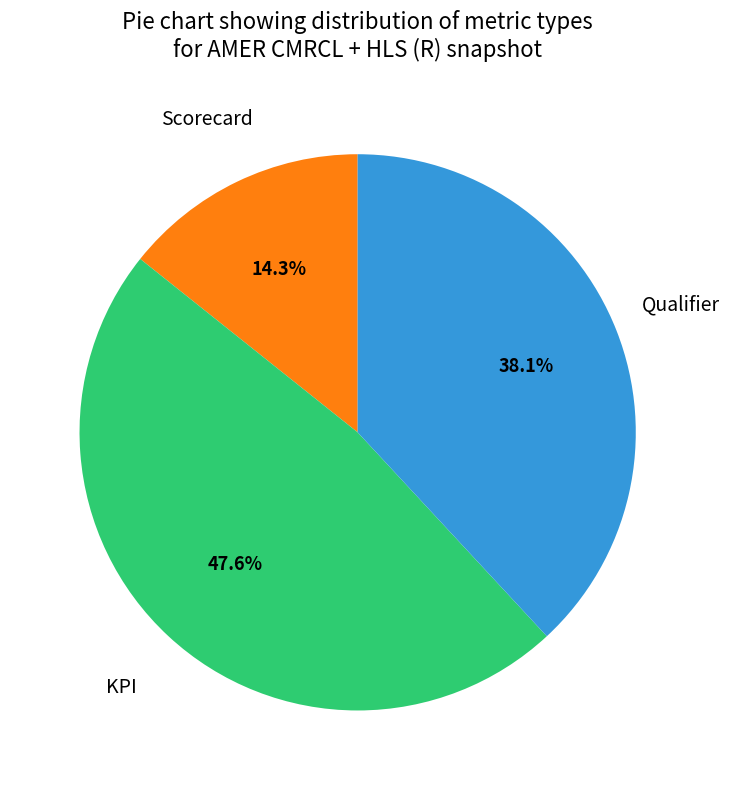

What is the ratio of the value at Scorecard to the value at Qualifier?

0.4